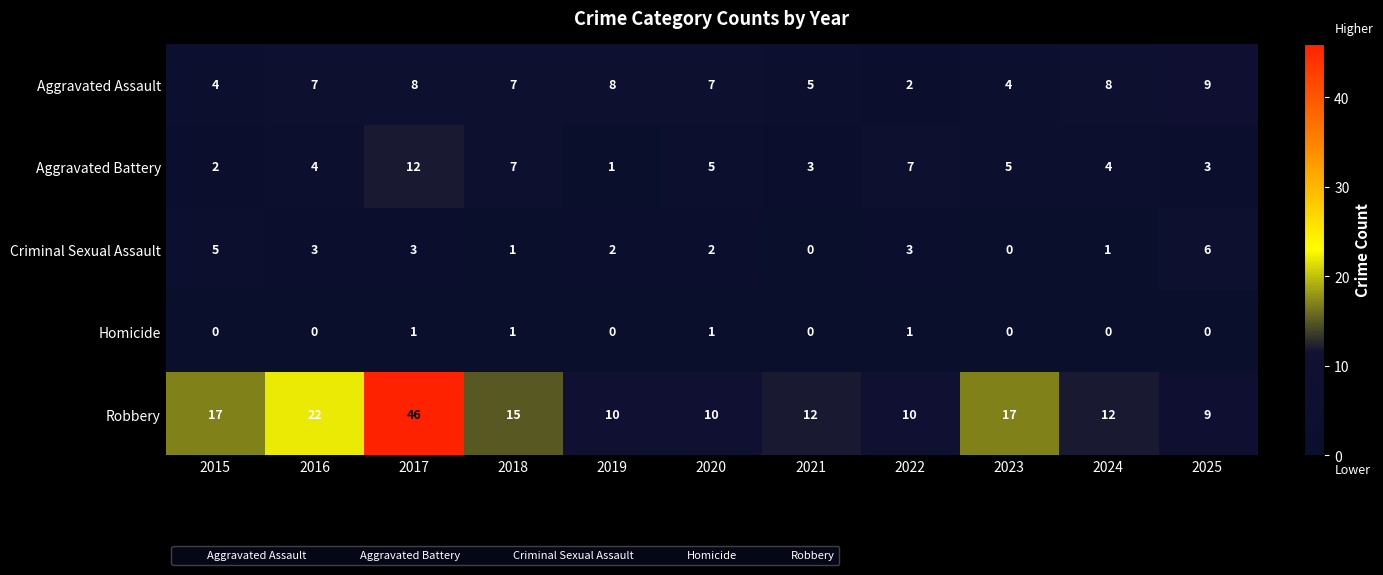

Which series has the largest total across all categories?

Robbery